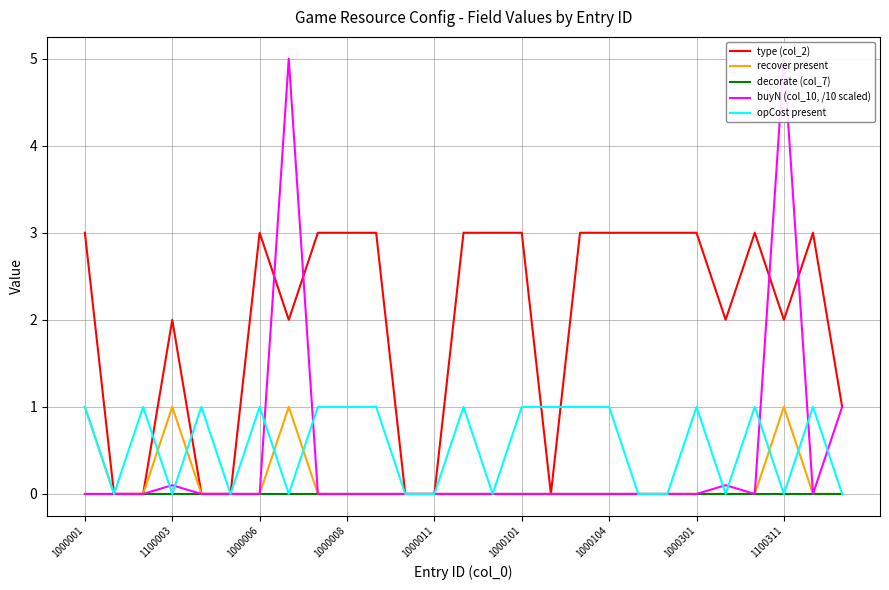

What is the maximum value shown in the chart?

5.0